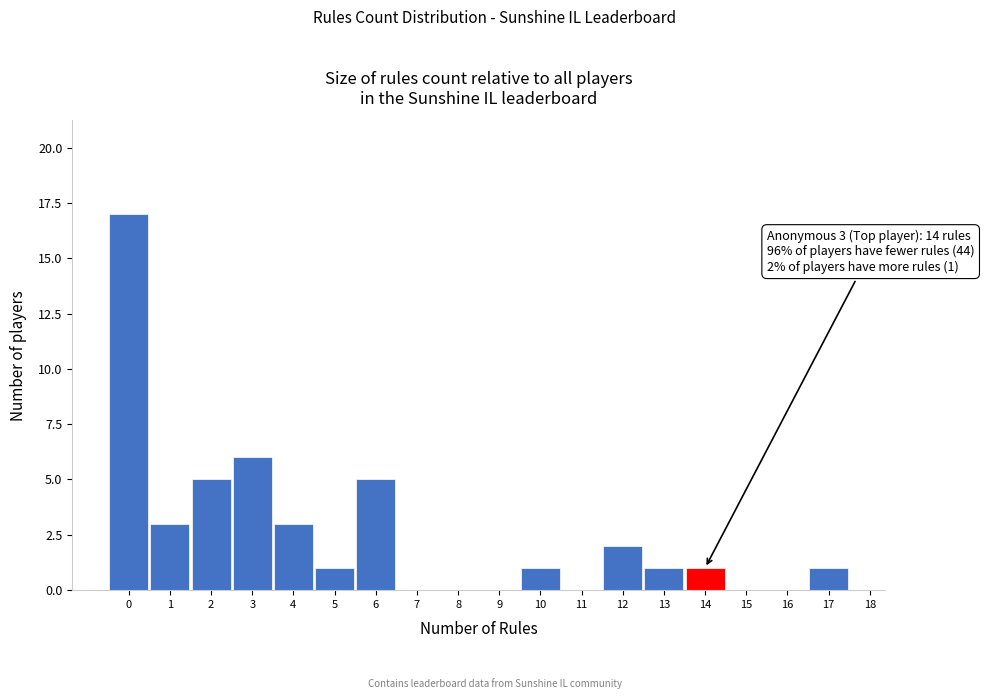

Over which range of the x-axis is the bar tallest?

-0.5 to 0.5